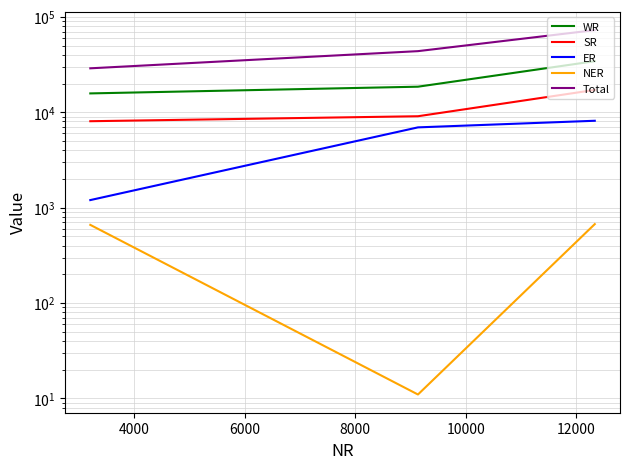

True or false: Total has a value of 49585 at 2000.

False